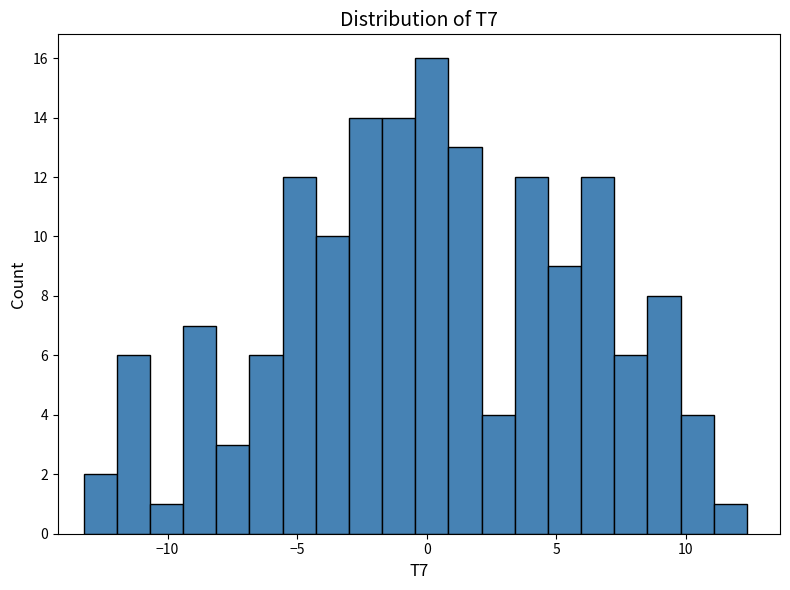

Read against the x-axis, roughly where is the centre of the tallest bar?

0.0